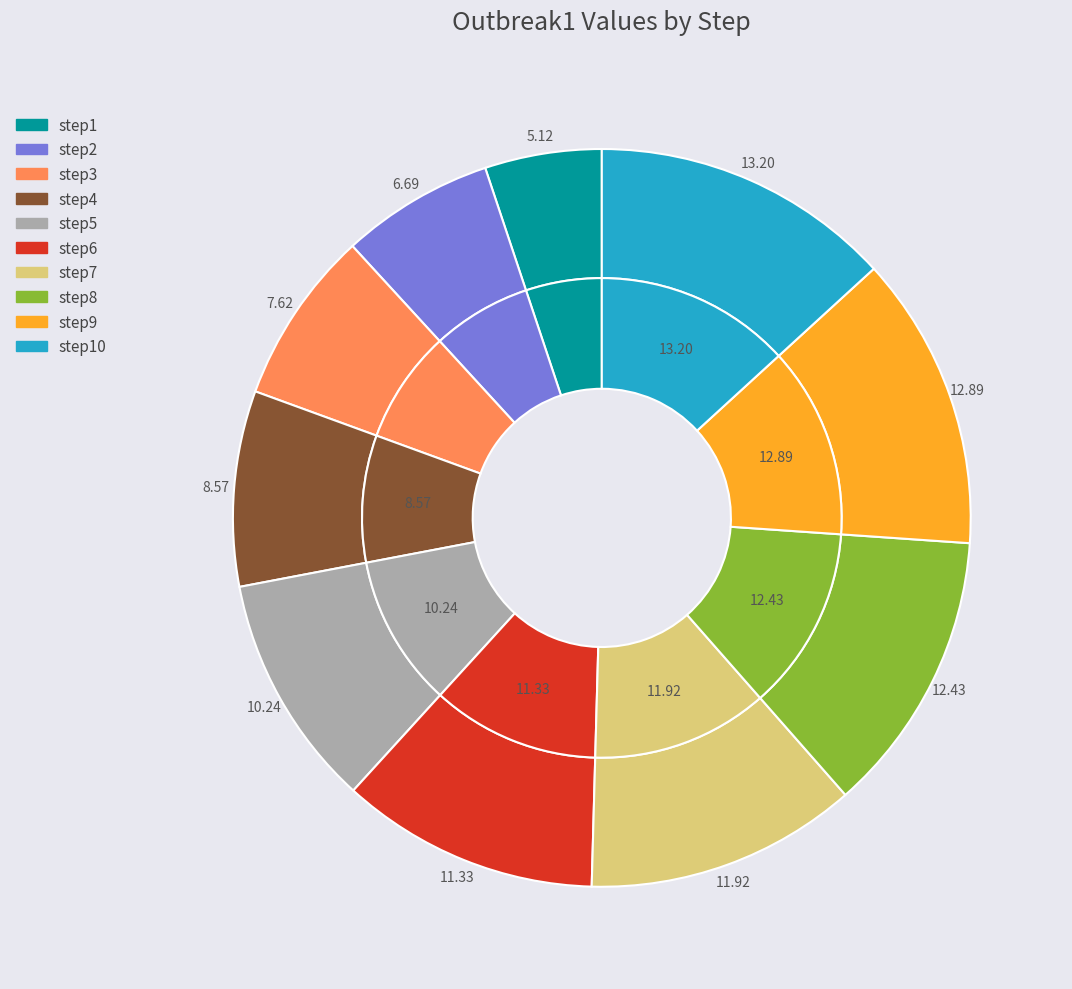

Which has a higher value, step6 or step7?

step7